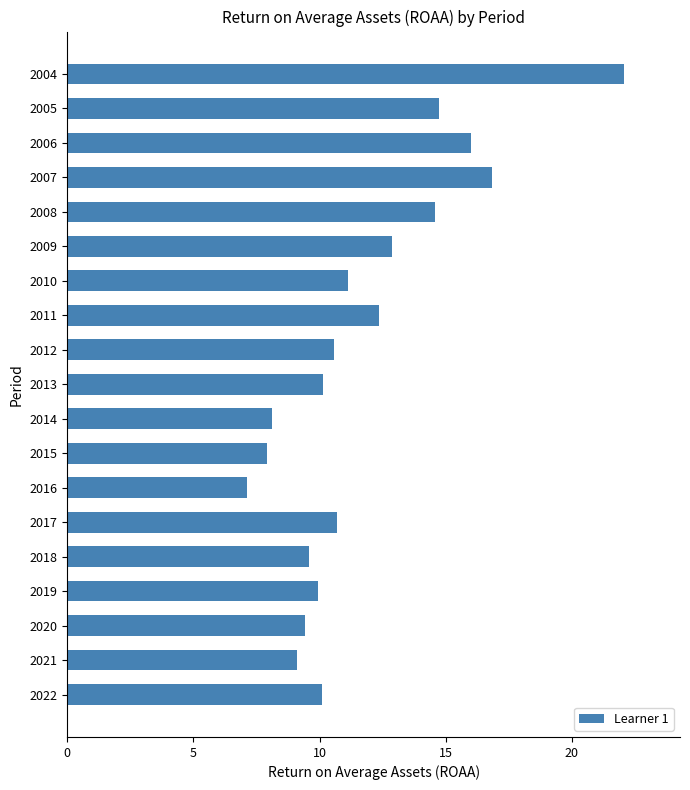

What is the sum of all values?

223.2